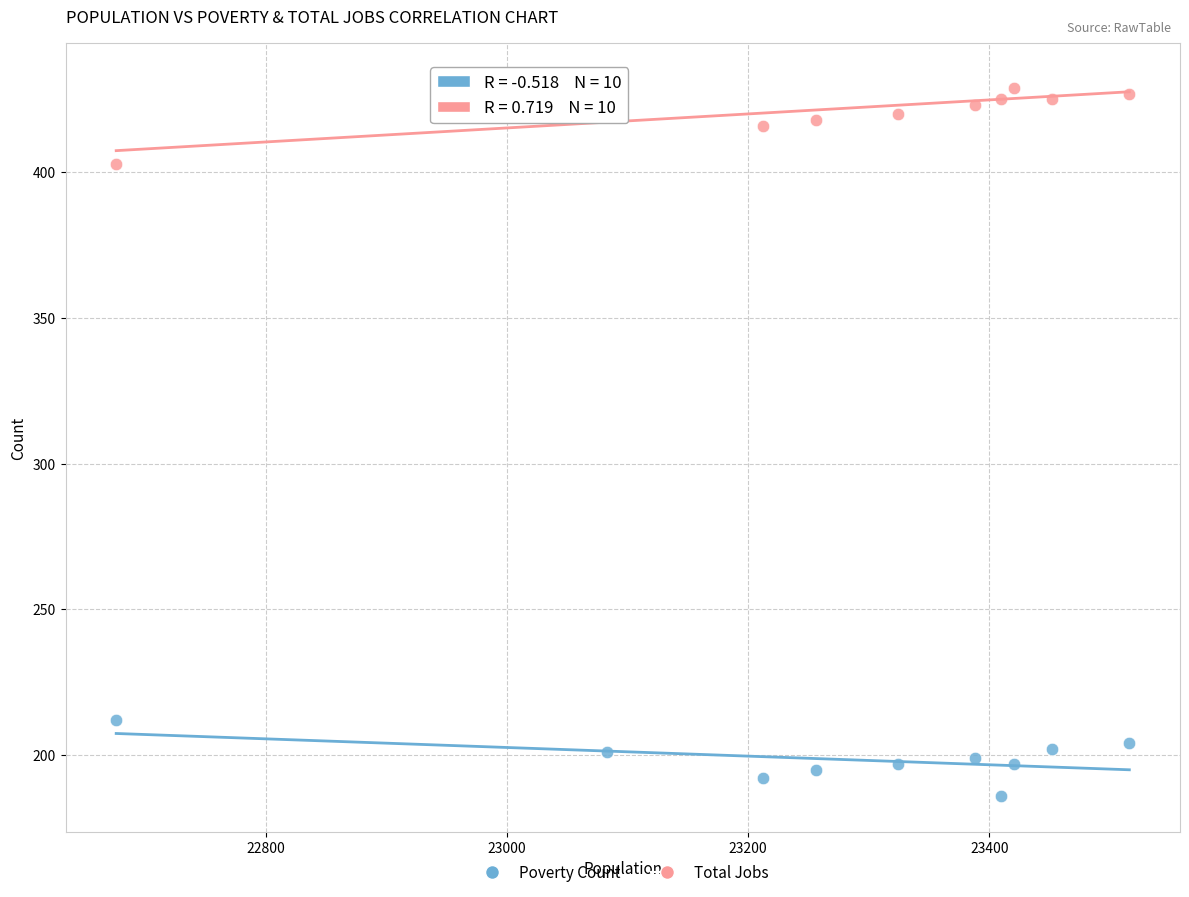

Across all series, what Y value is closest to 309?

403